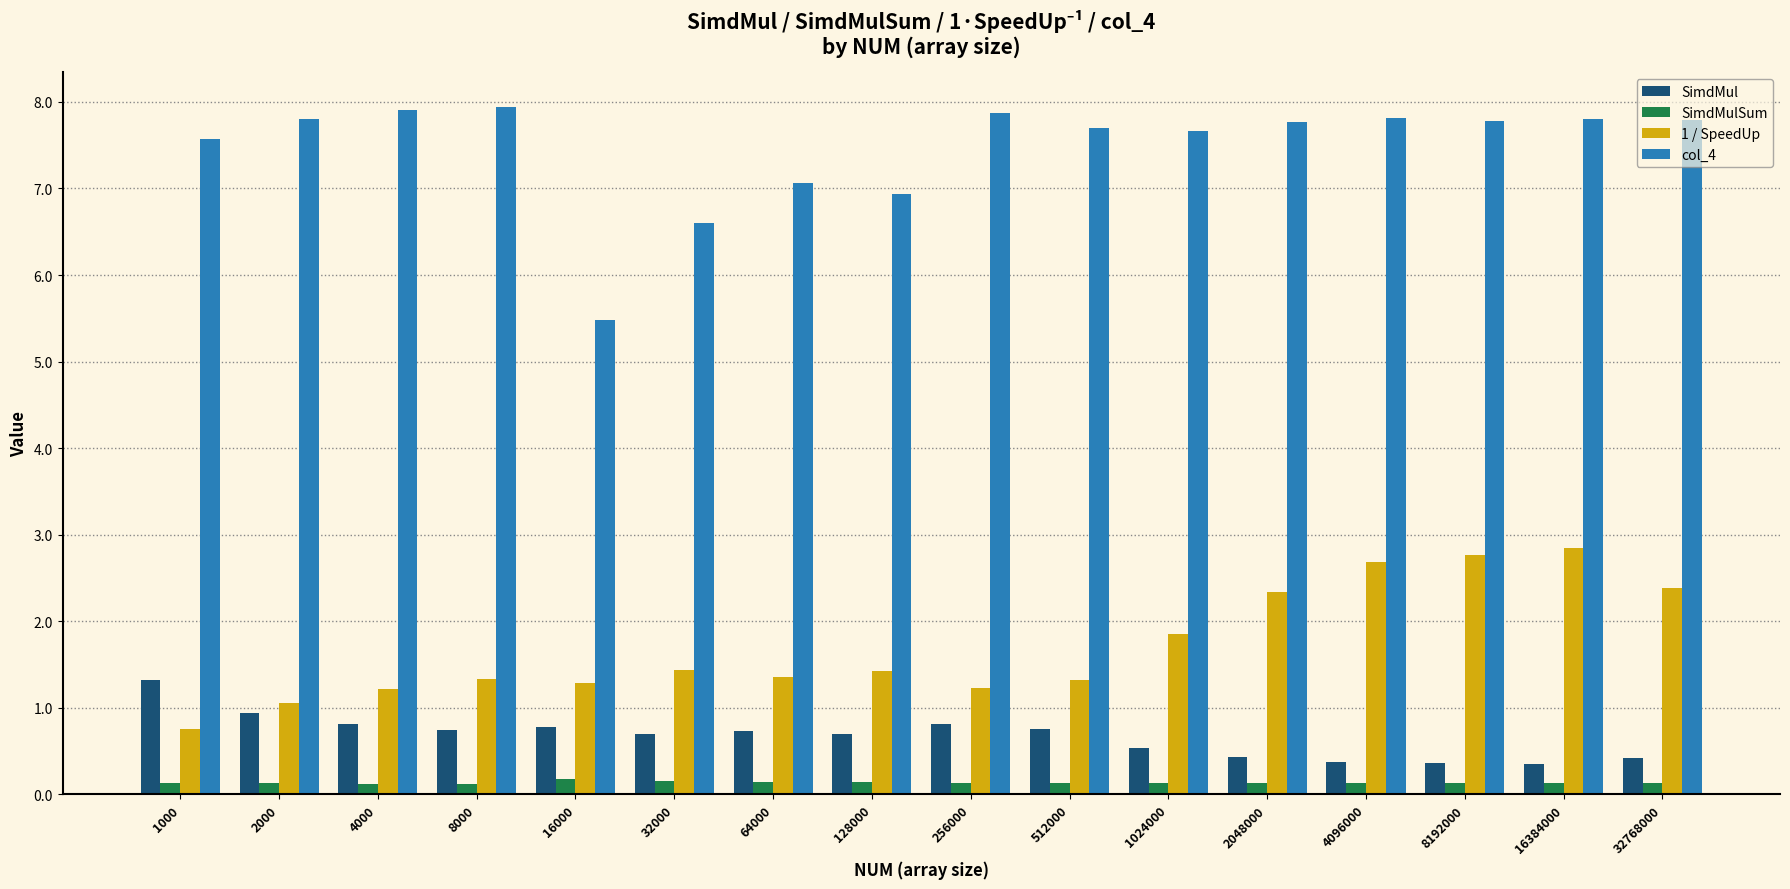

What are all the series names shown in the legend?

SimdMul, SimdMulSum, 1 / SpeedUp, col_4